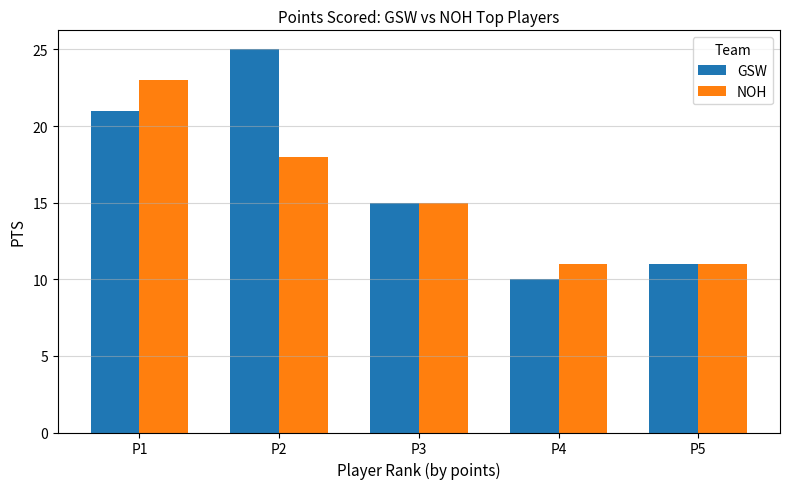

Where is GSW nearest to the value 17?

P3